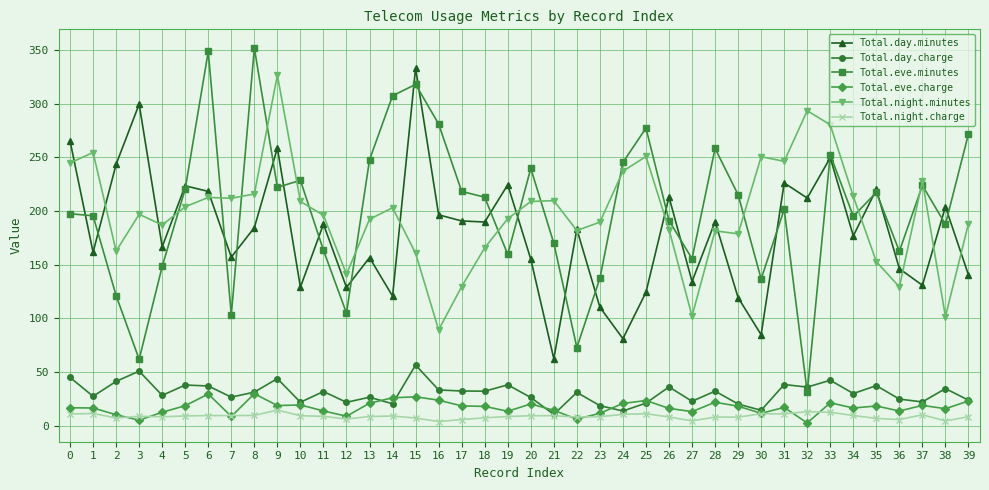

True or false: Total.eve.charge and Total.eve.minutes cross at least once.

False